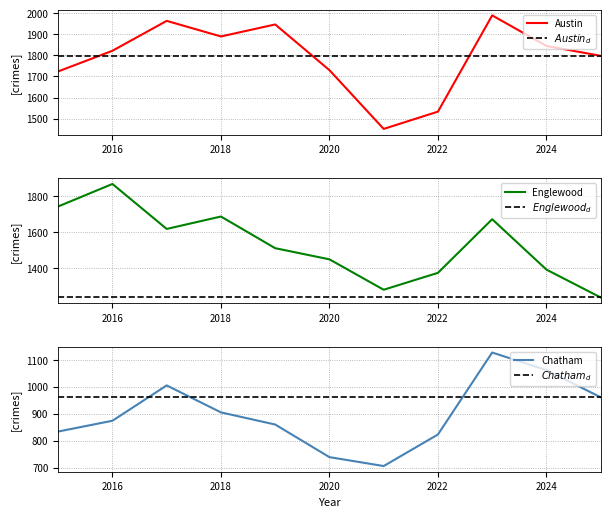

True or false: Chatham and Englewood cross at least once.

False